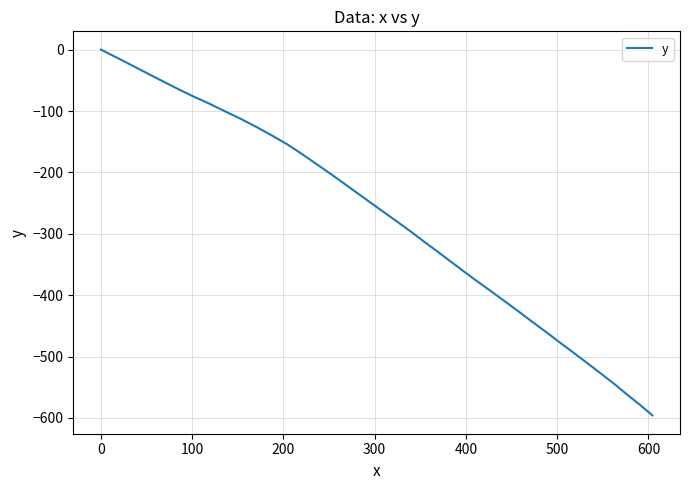

What is the smallest value displayed?

-596.0